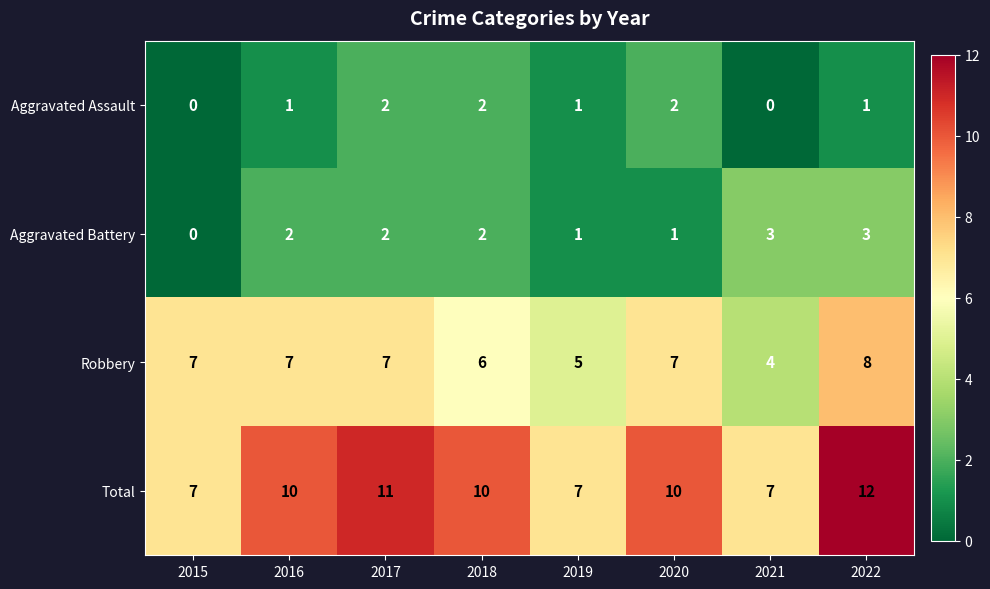

What is the maximum value shown in the chart?

12